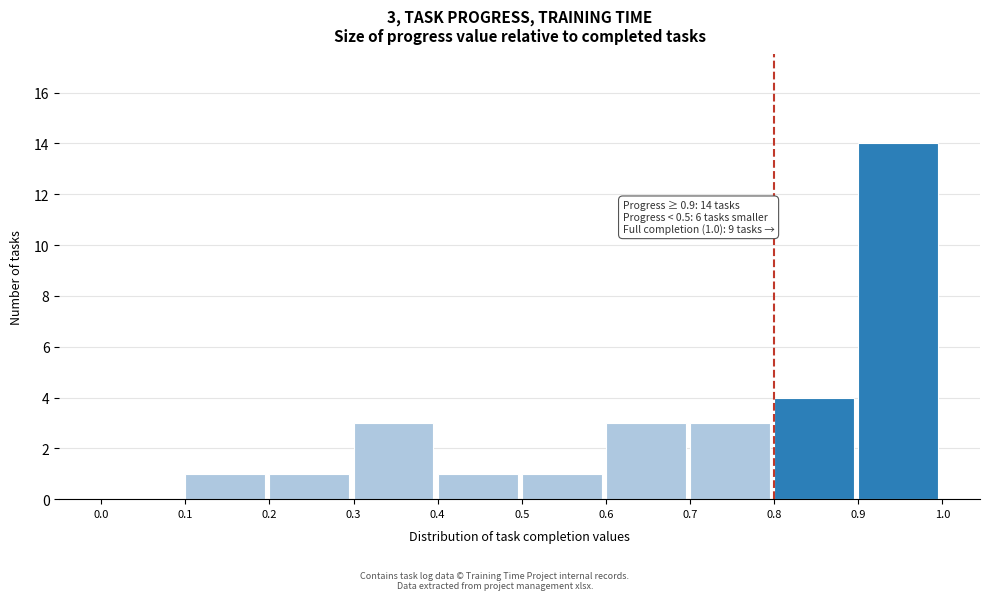

Over which range of the x-axis is the bar tallest?

0.9 to 1.0